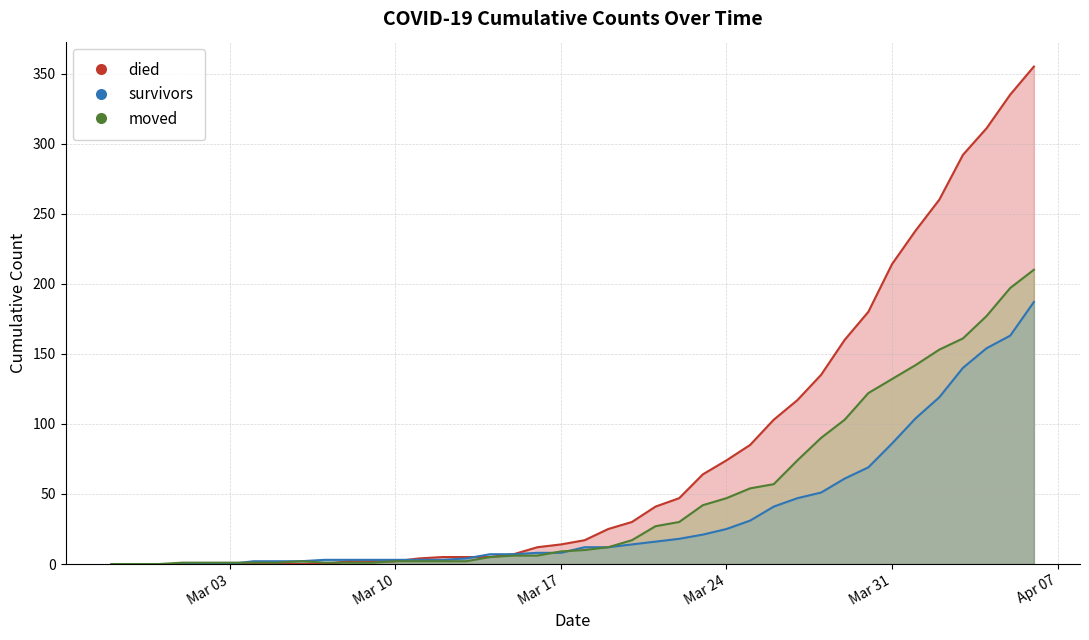

Is the value of died at 2020-04-04 greater than the value of moved at 2020-03-03?

Yes